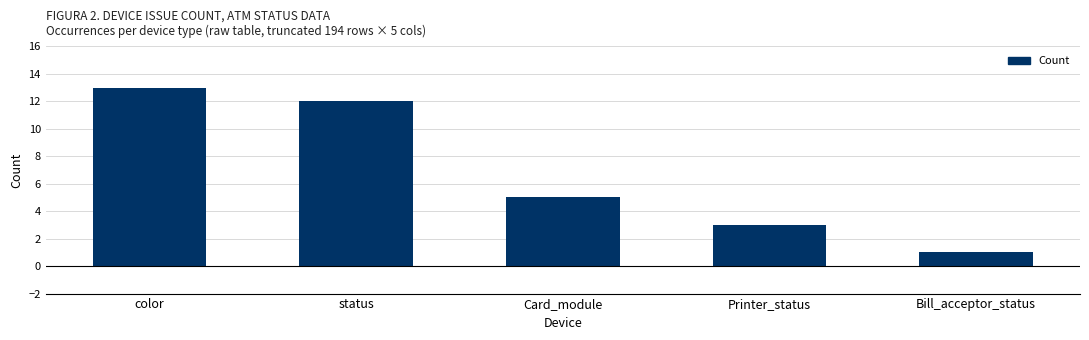

List the labels in order of value, largest first.

color, status, Card_module, Printer_status, Bill_acceptor_status